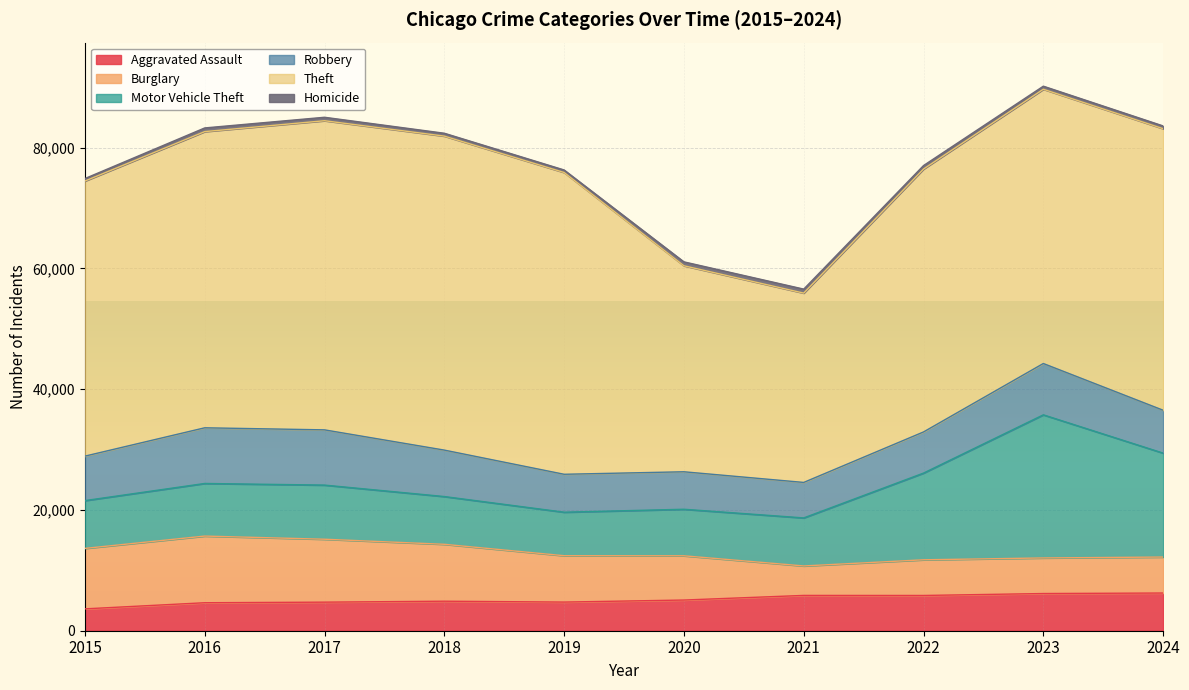

At which category does Motor Vehicle Theft reach its first local peak?

2017